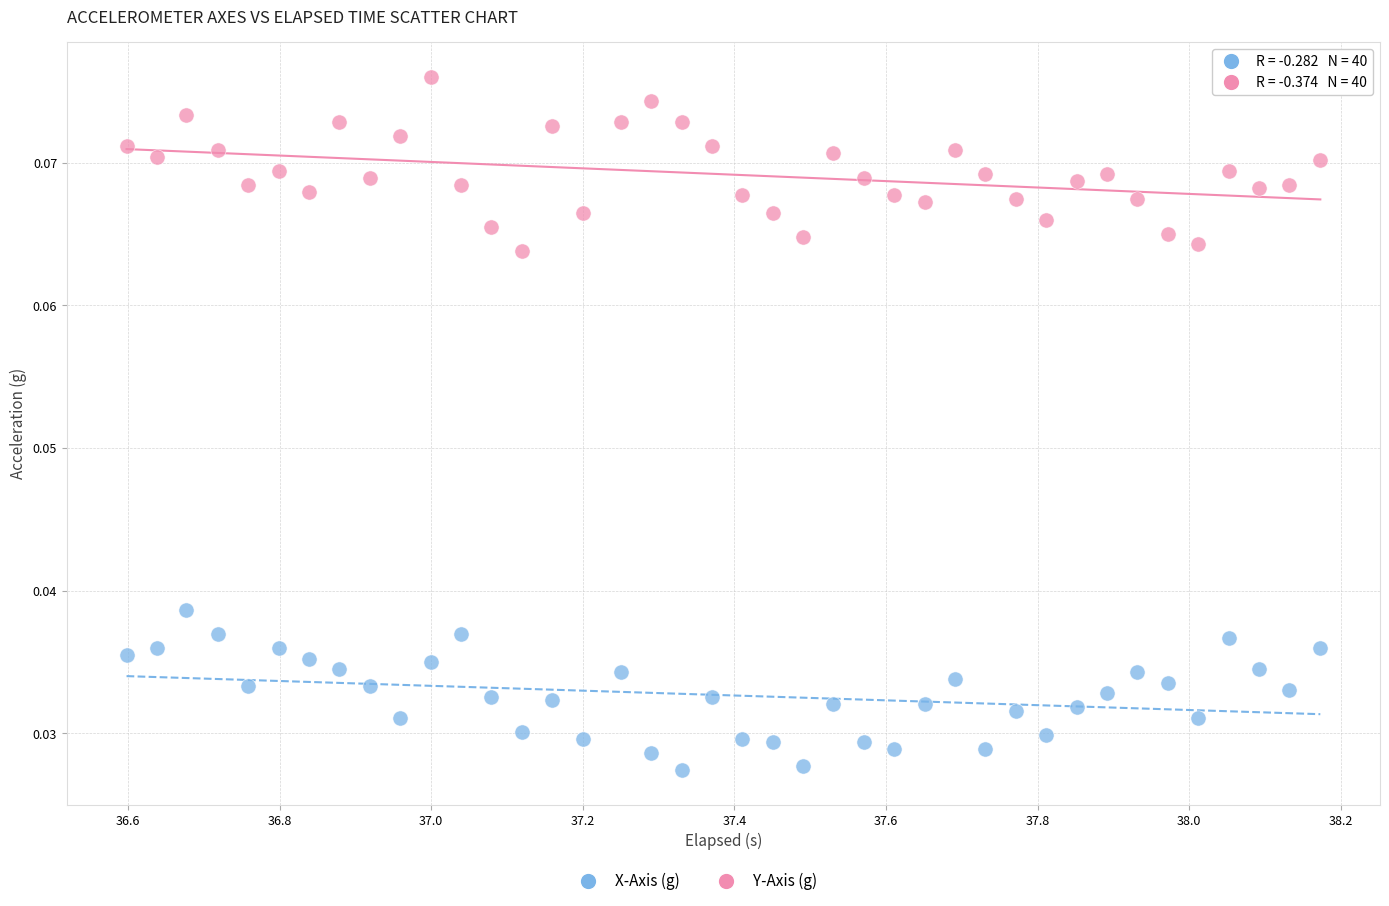

Across all data points, what is the range of X values (max minus min)?

1.6